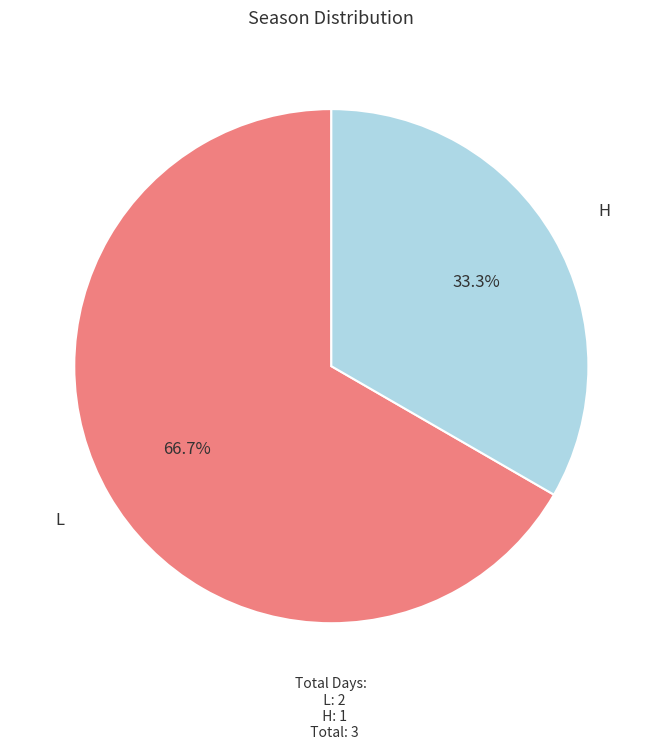

Which category has the biggest portion of the pie?

L